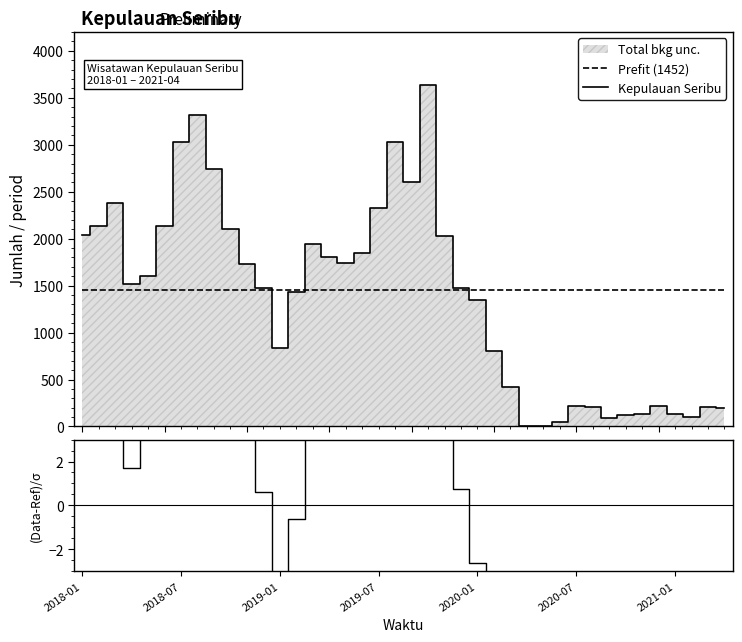

True or false: (Data-Prefit)/σ and Kepulauan Seribu intersect in this chart.

False